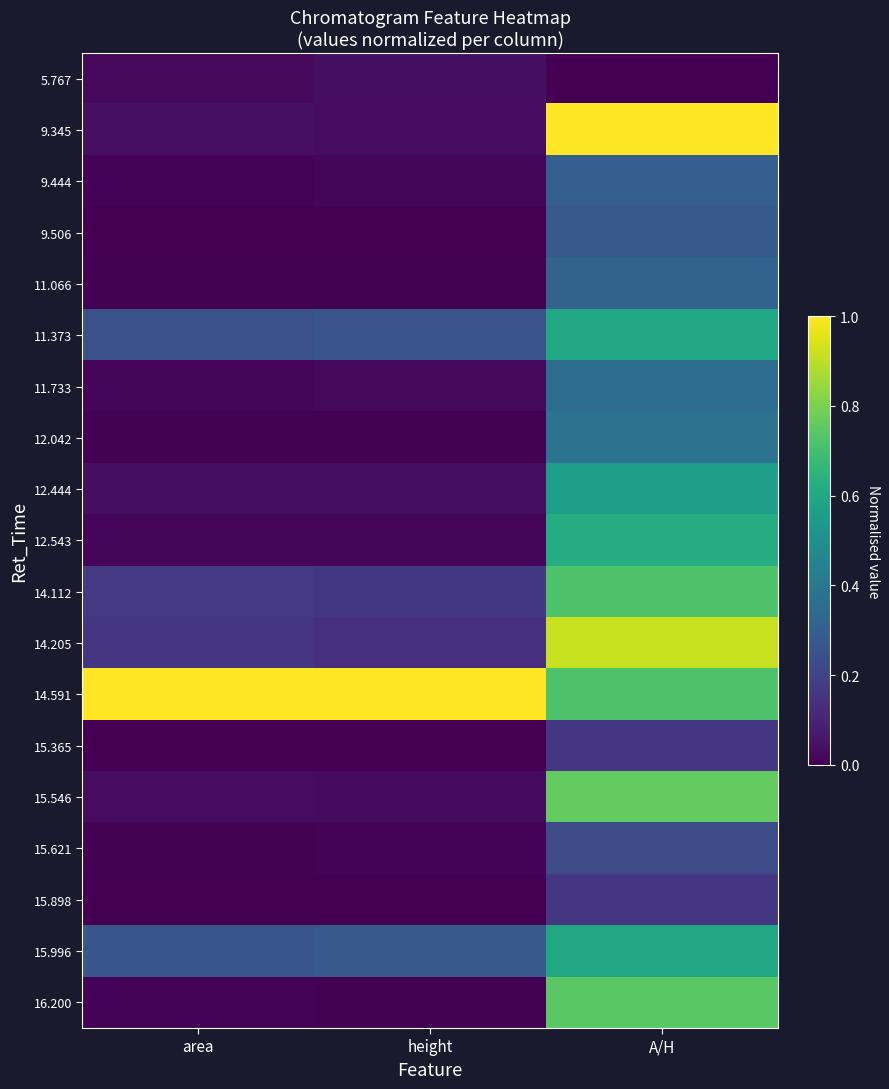

Rank the series by their maximum value, from lowest to highest.

5.767, 15.365, 15.898, 15.621, 9.506, 9.444, 11.066, 11.733, 12.042, 12.444, 11.373, 15.996, 12.543, 14.112, 16.200, 15.546, 14.205, 9.345, 14.591